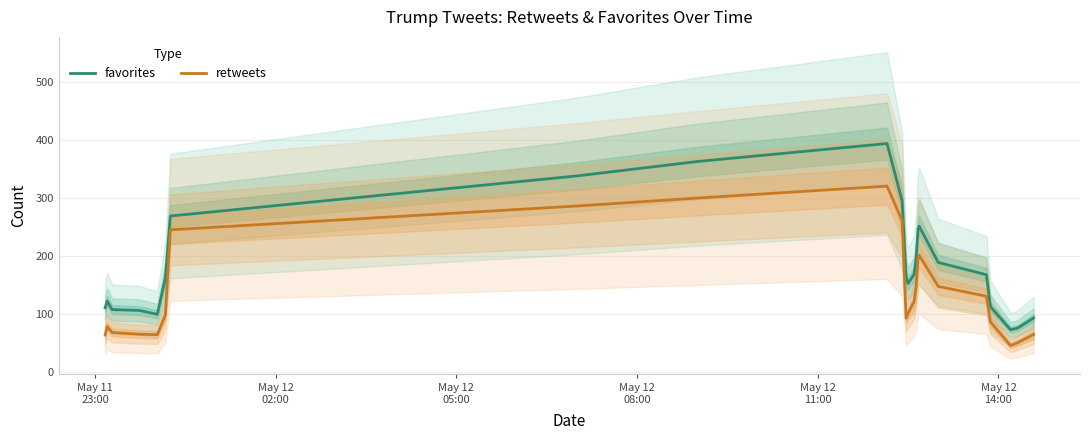

What is the maximum value for retweets?

319.8